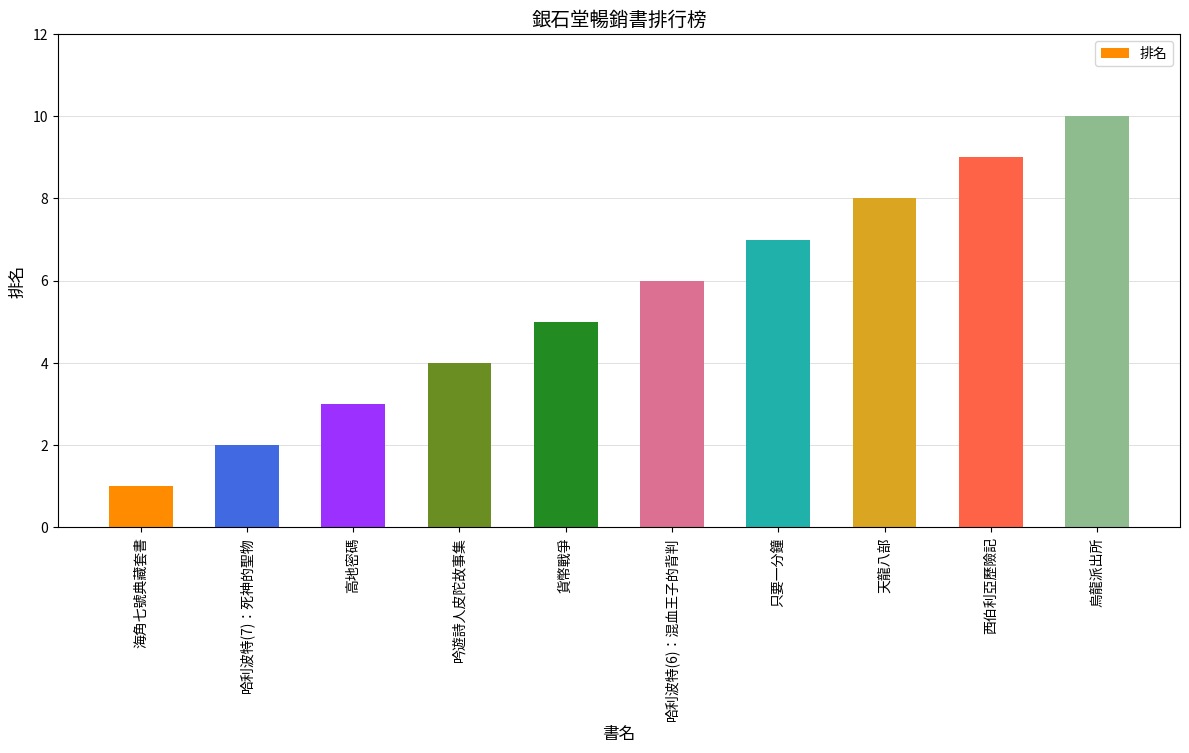

Are the bars grouped side by side (vs. stacked)?

No